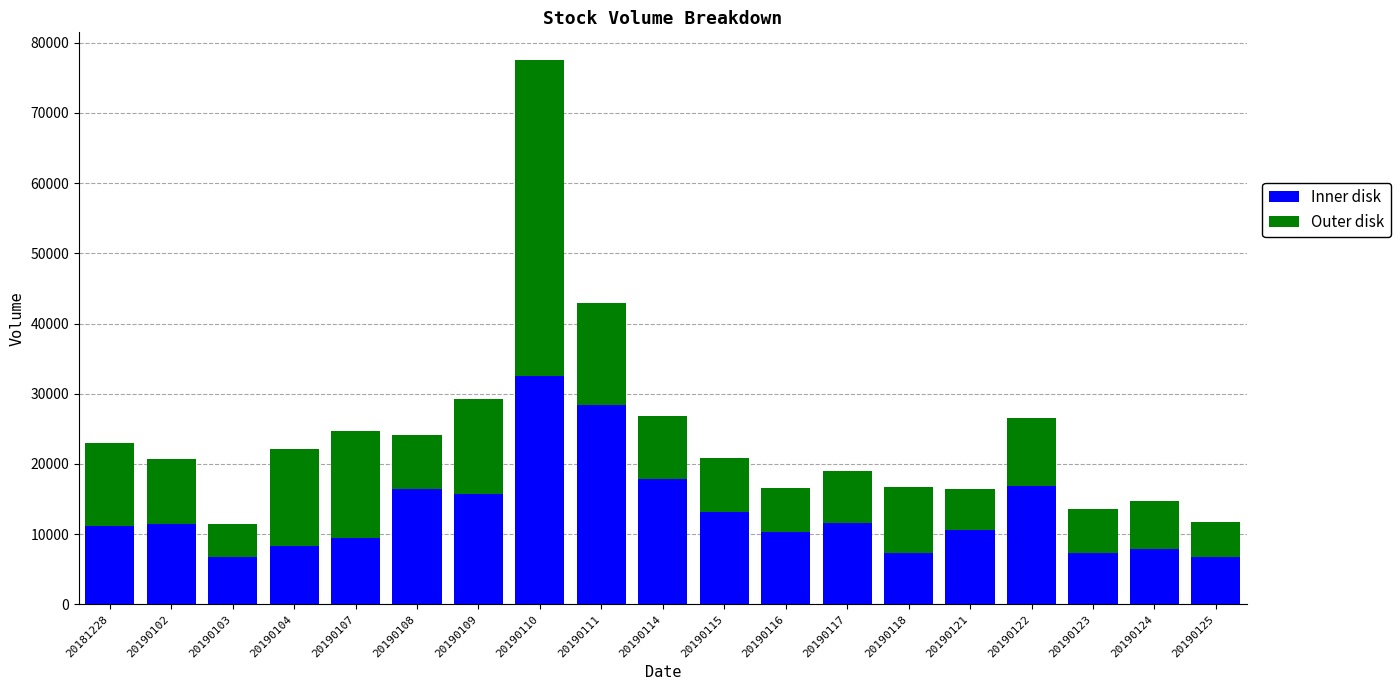

What is the approximate value of Inner disk at 20190115?

13101